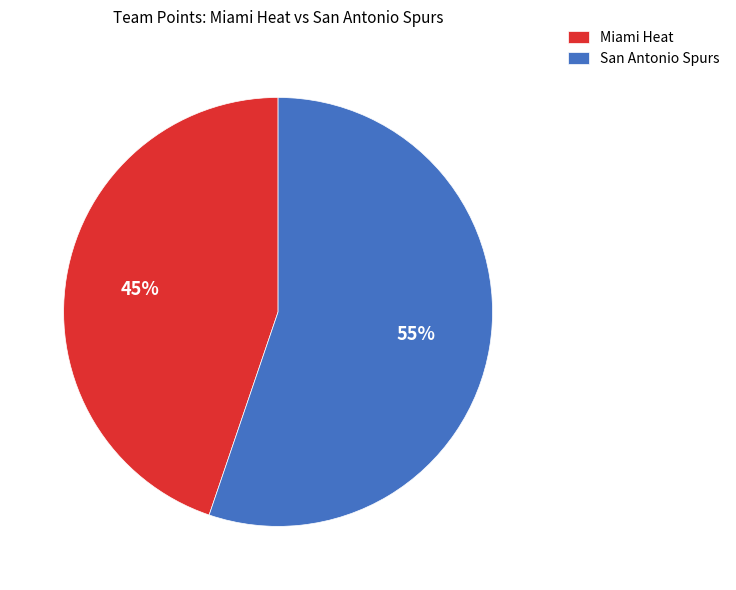

Is it true that Miami Heat is 52% of the pie?

False